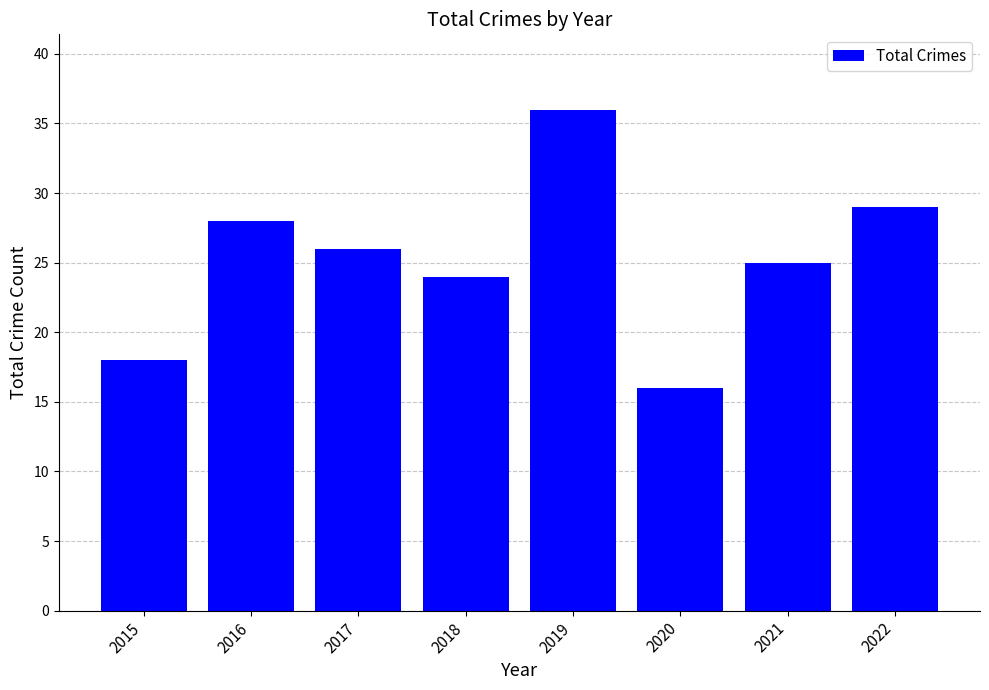

Reading right to left, what are all the values shown in this chart?

29	25	16	36	24	26	28	18